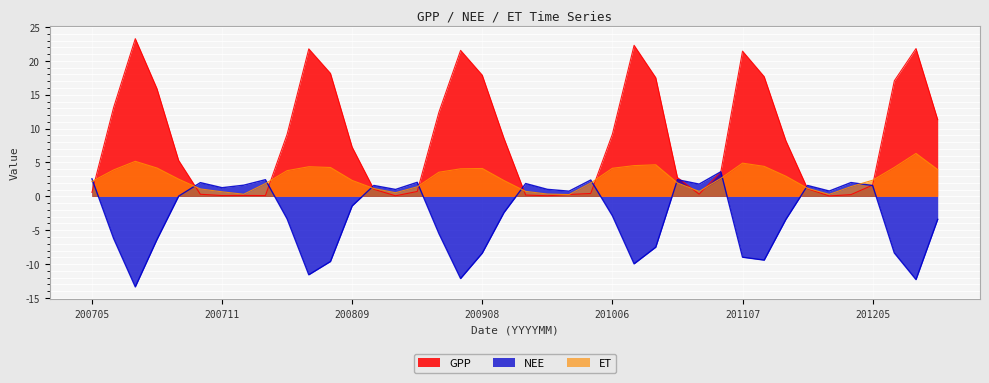

How many distinct data groups are displayed?

3